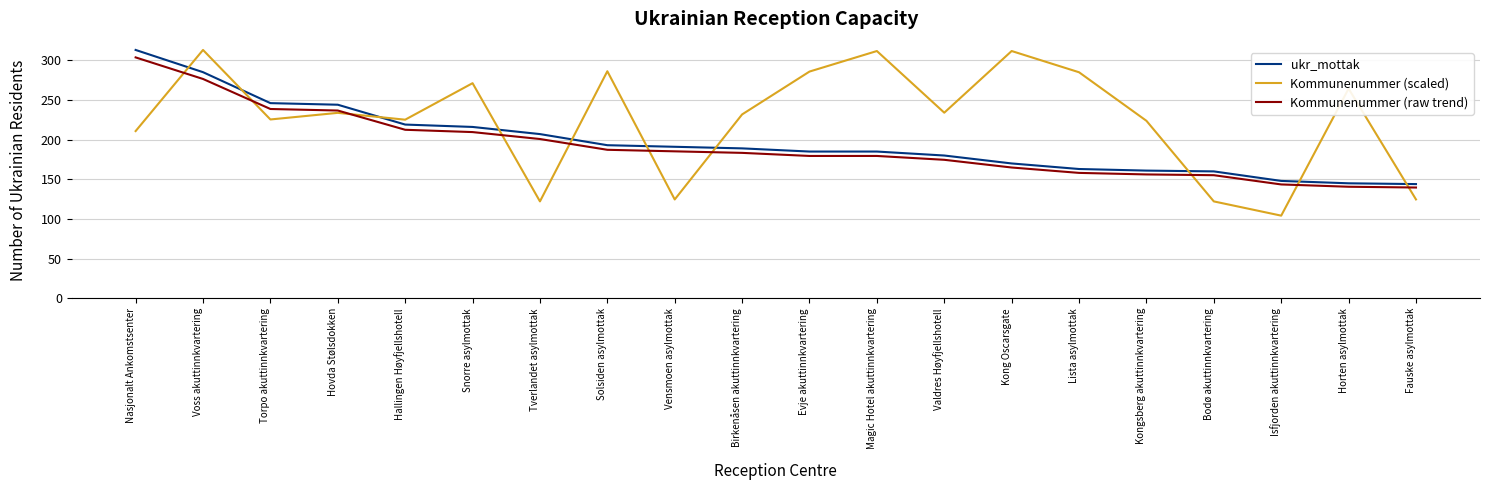

True or false: Kommunenummer (scaled) and ukr_mottak cross at least once.

True